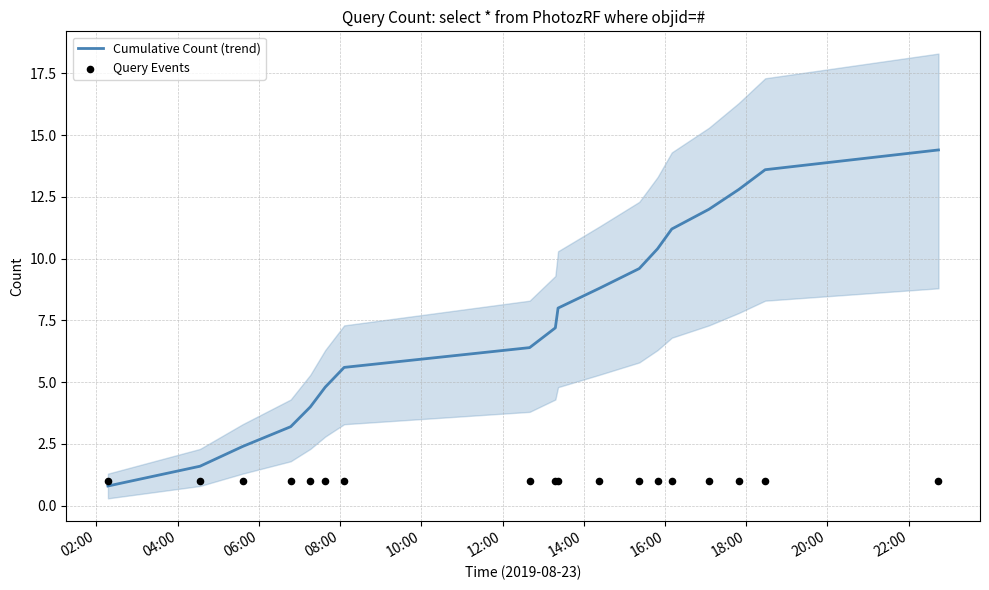

What is the lowest value of the Cumulative Count (trend) series?

0.8